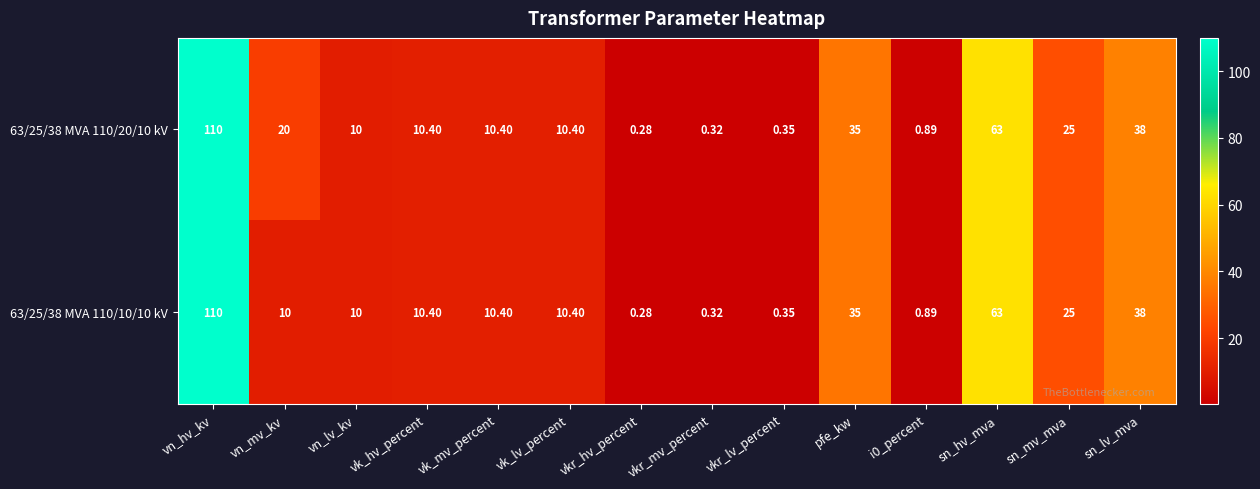

At which category is the sum across all series the highest?

vn_hv_kv